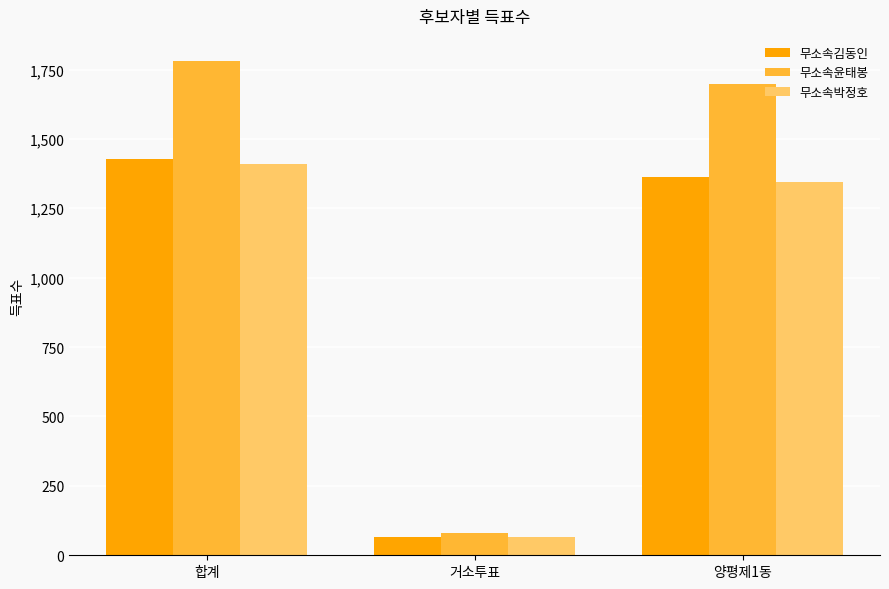

What is the label of the 1st bar from the left?

합계